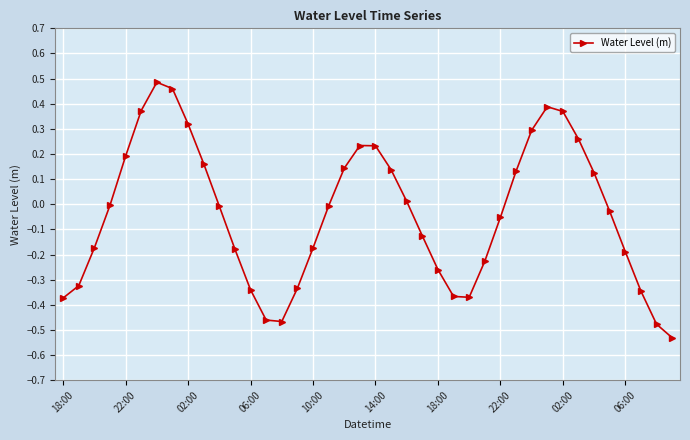

How many points are higher than both their immediate neighbors (excluding endpoints)?

3